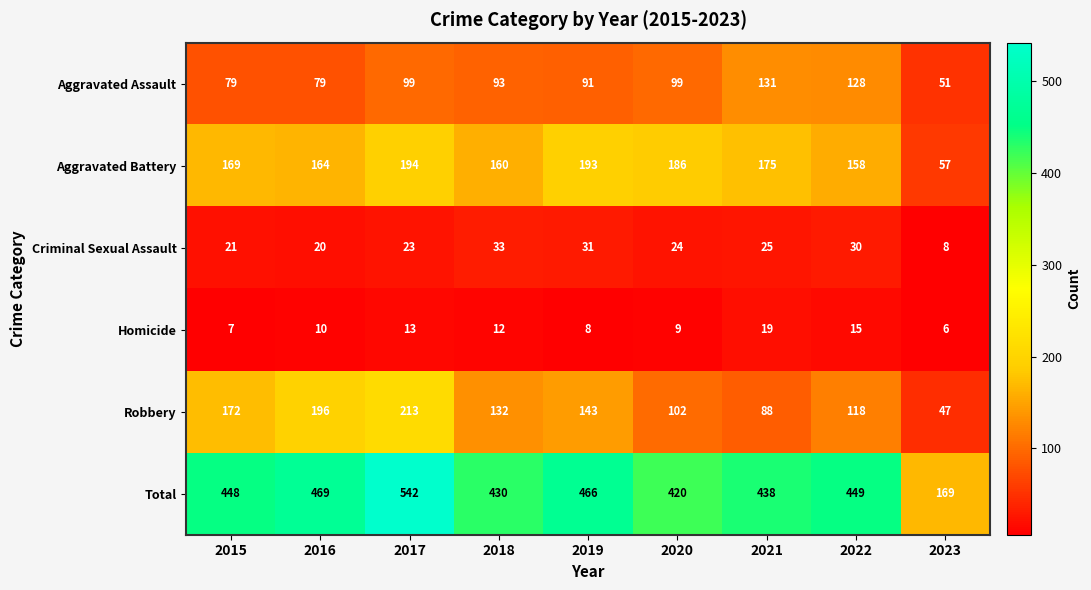

At which label does Homicide reach its minimum?

2023